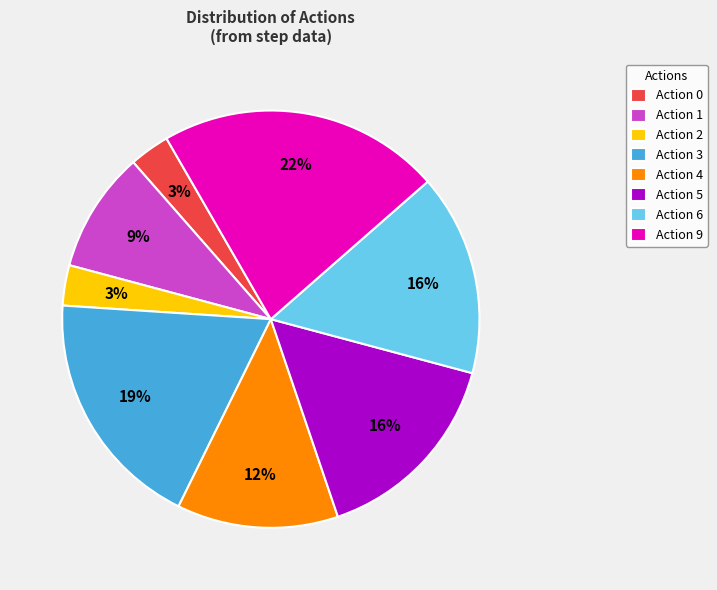

To the nearest percent, what portion does Action 6 represent?

16%